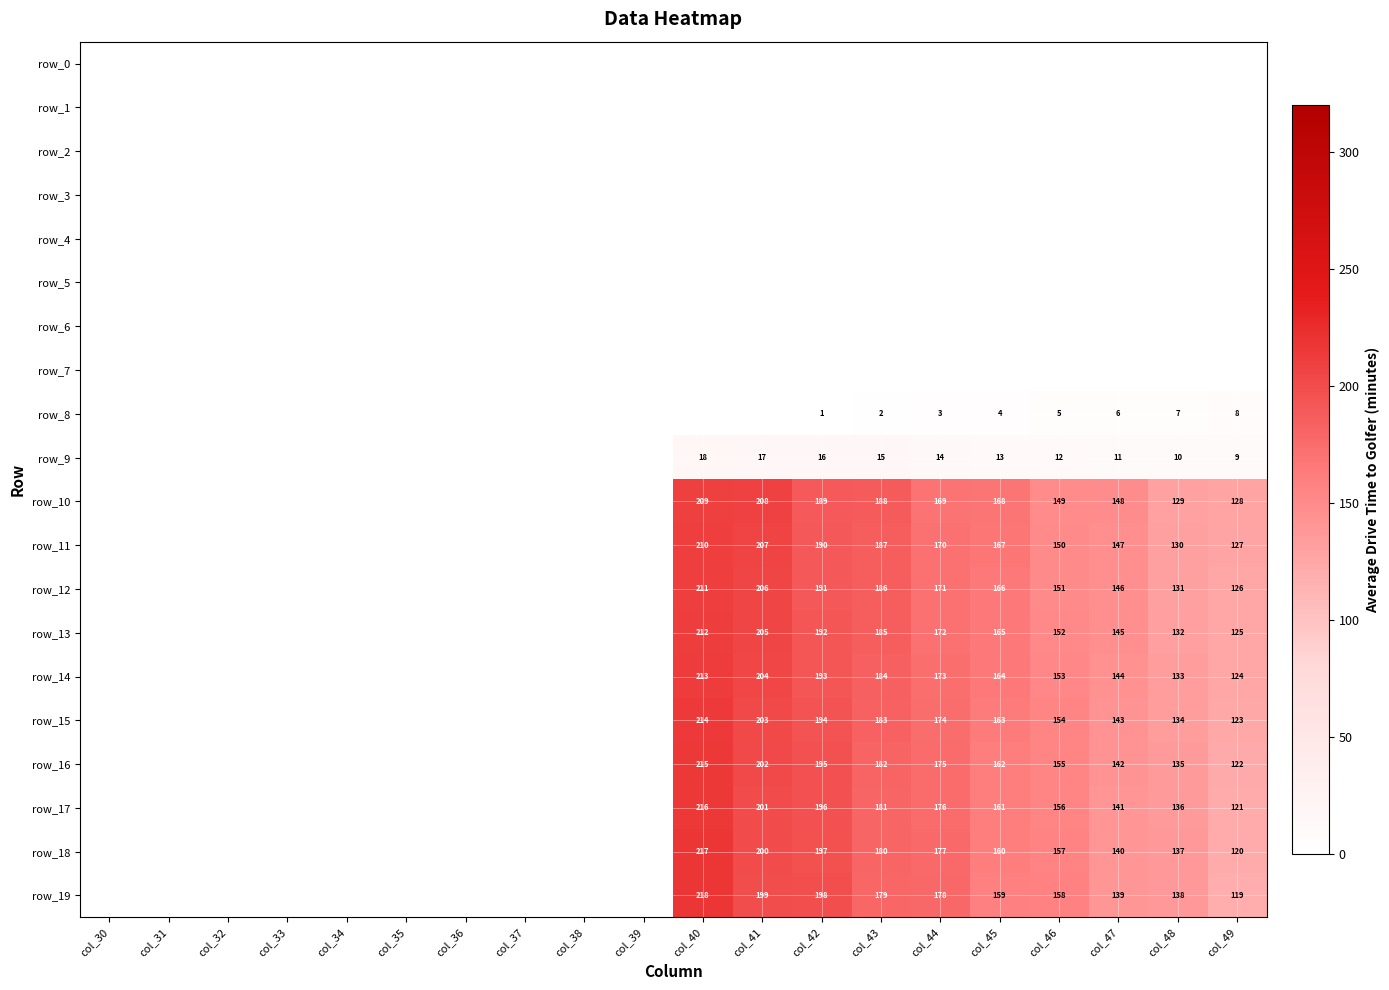

What is the greatest value displayed?

218.0